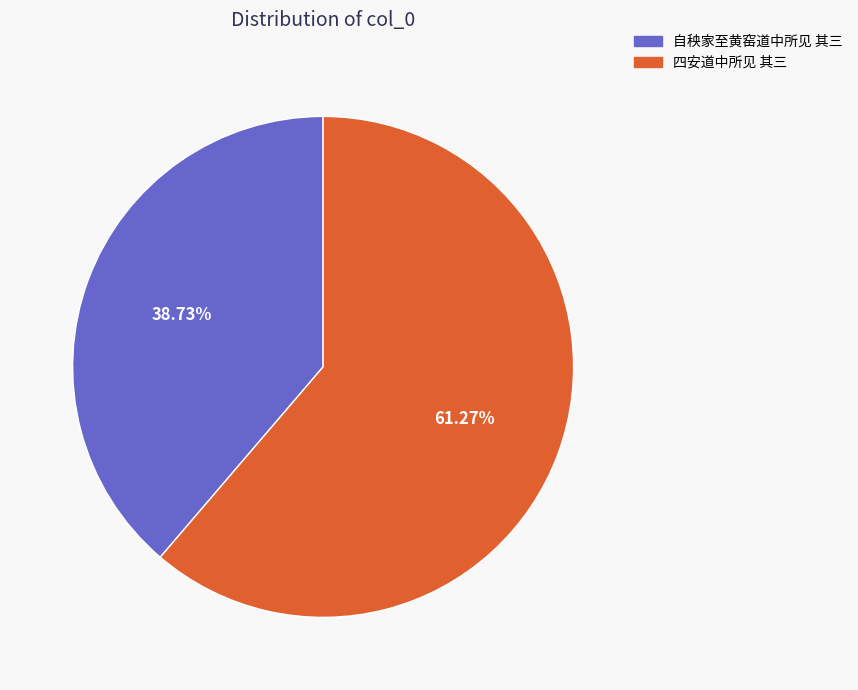

True or false: 自秧家至黄窑道中所见 其三 accounts for 32% of the total.

False